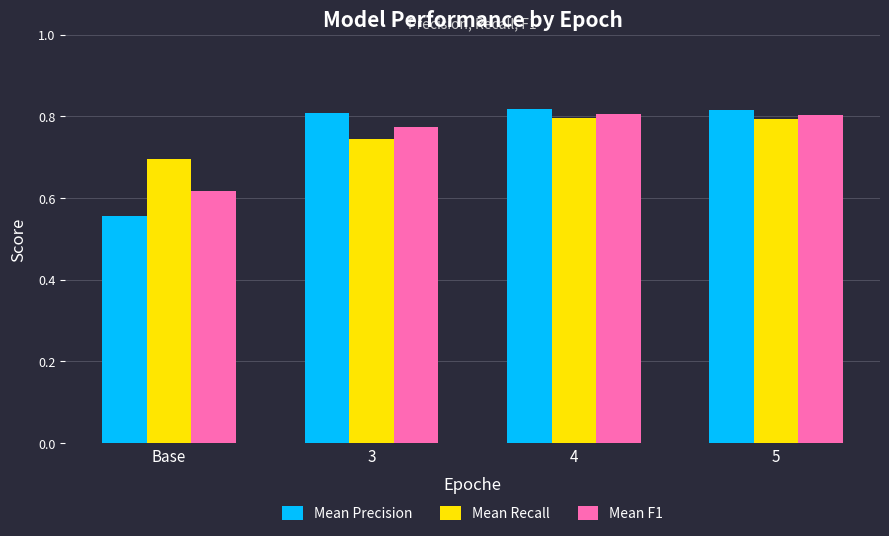

What is the total value across all series at 4?

2.4